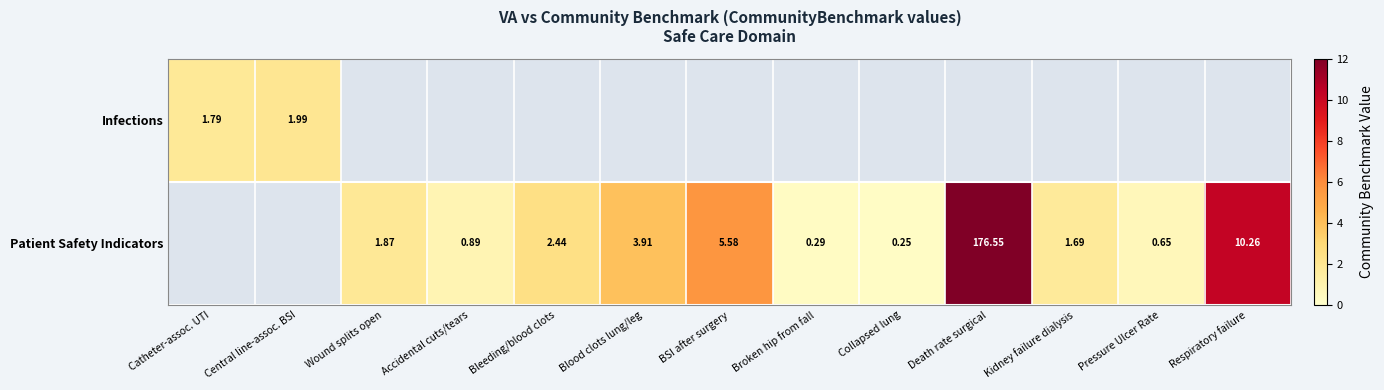

How many values in Patient Safety Indicators are above zero?

11